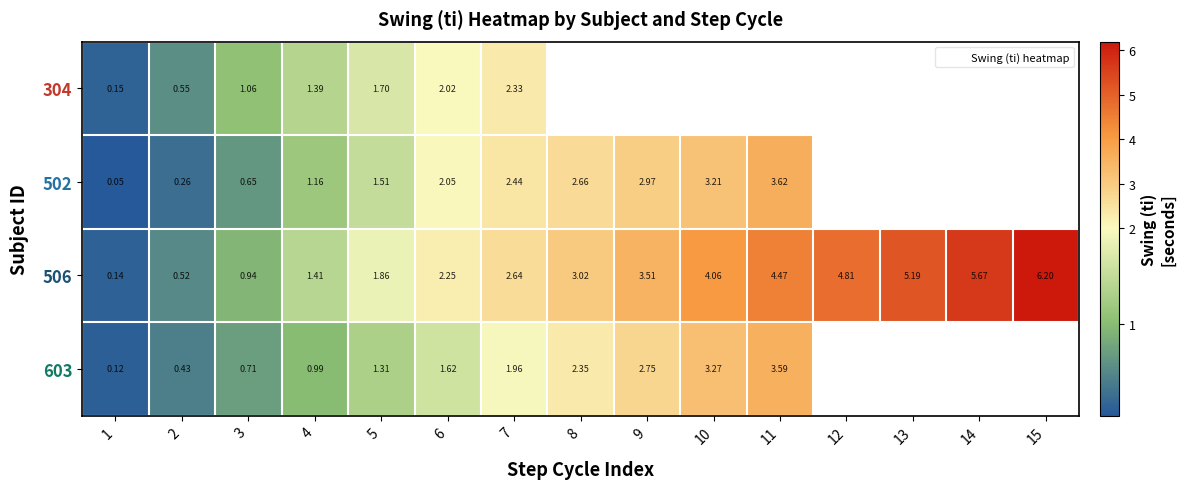

At how many categories does at least one series exceed 3?

8